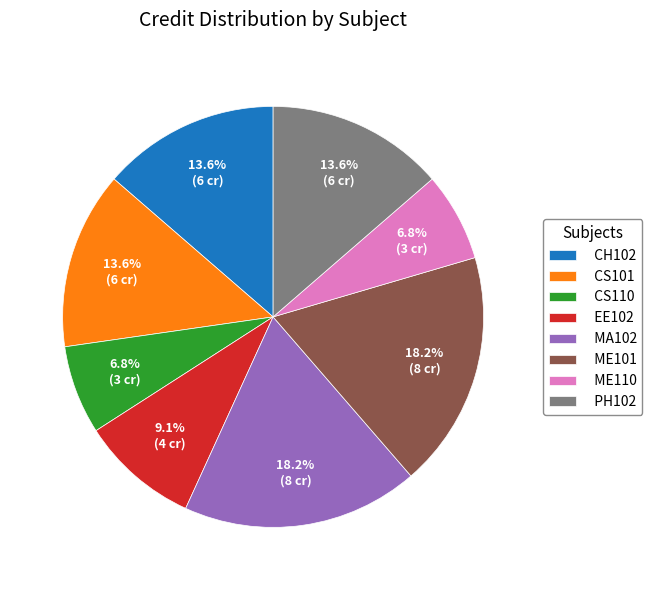

The CH102 slice represents 14% of the pie. True or false?

True